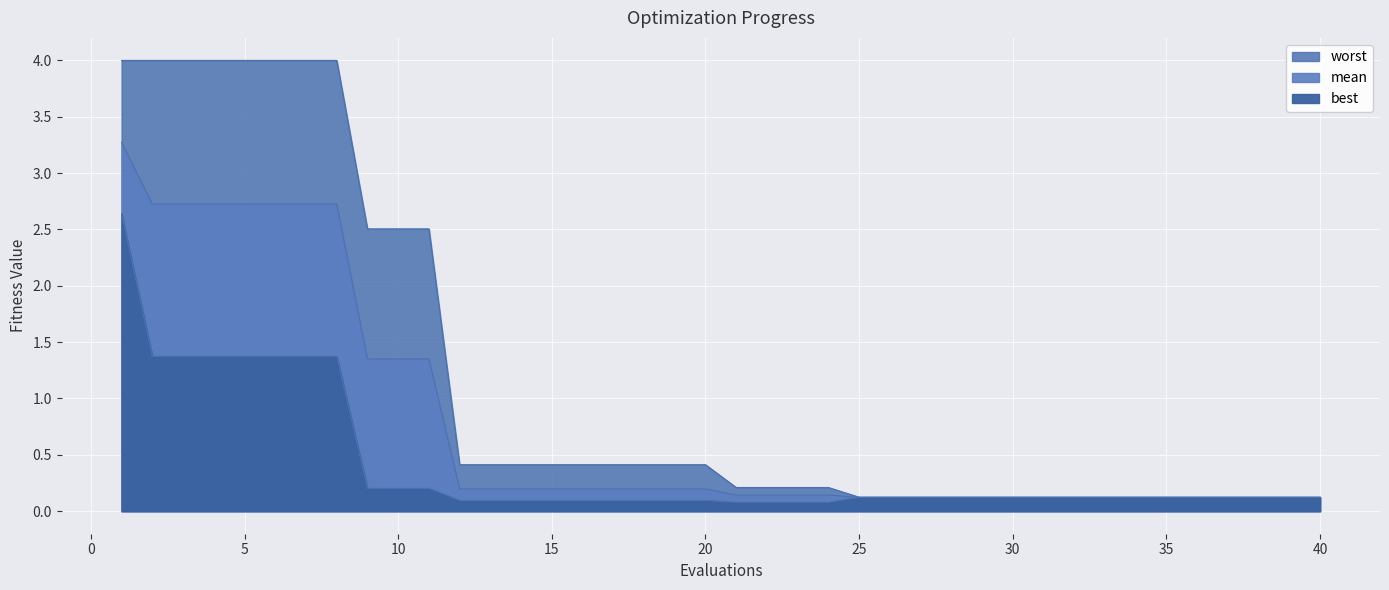

True or false: best has more than 2 points higher than both neighbors.

False